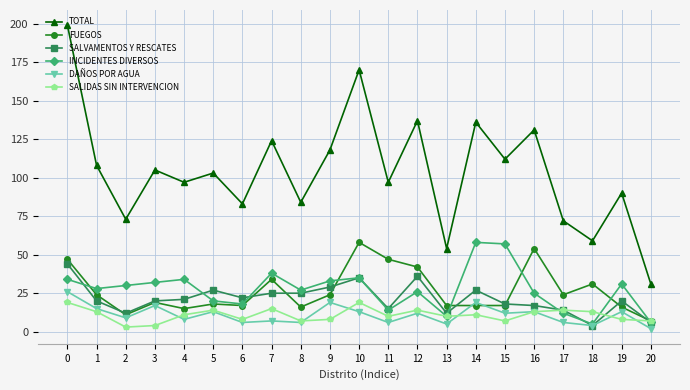

At how many categories does at least one series exceed 153?

2